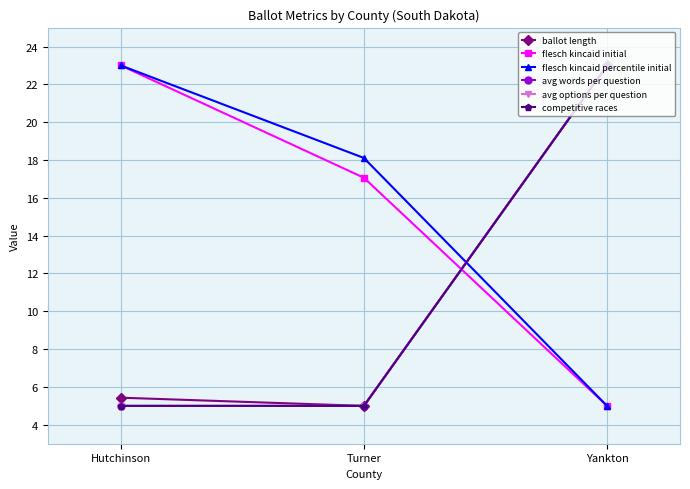

What is the average value of the avg options per question series?

11.0